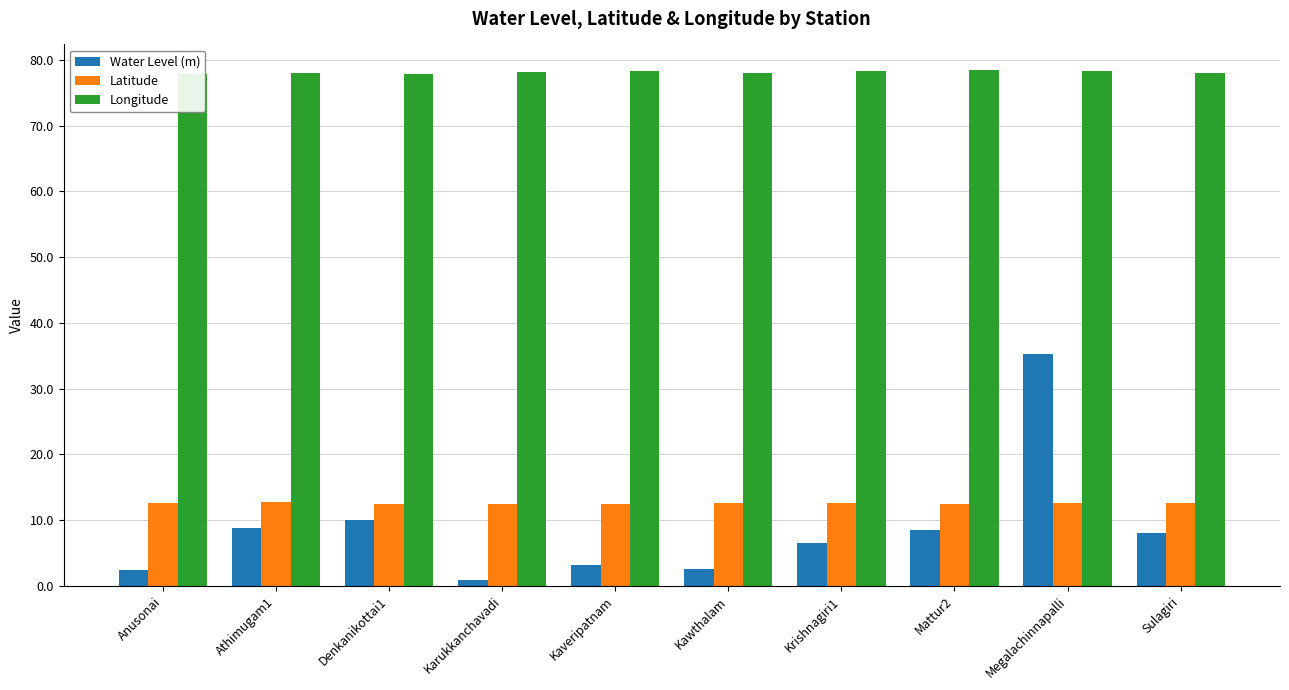

What is the total value across all series at Anusonai?

92.8